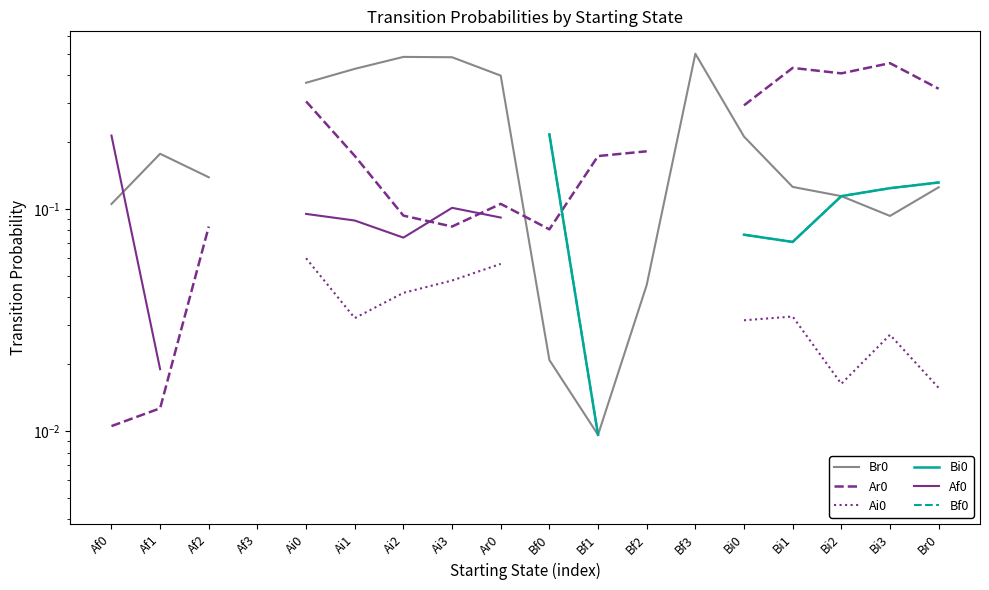

Which category has the highest value across all series?

Bf3